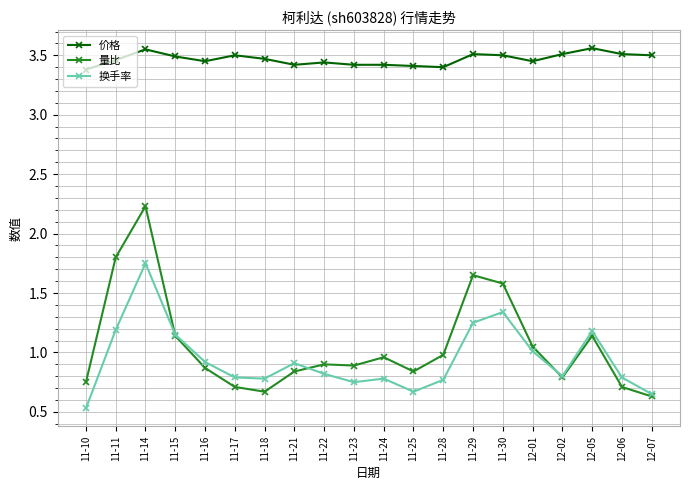

Which series has the widest spread of values?

量比